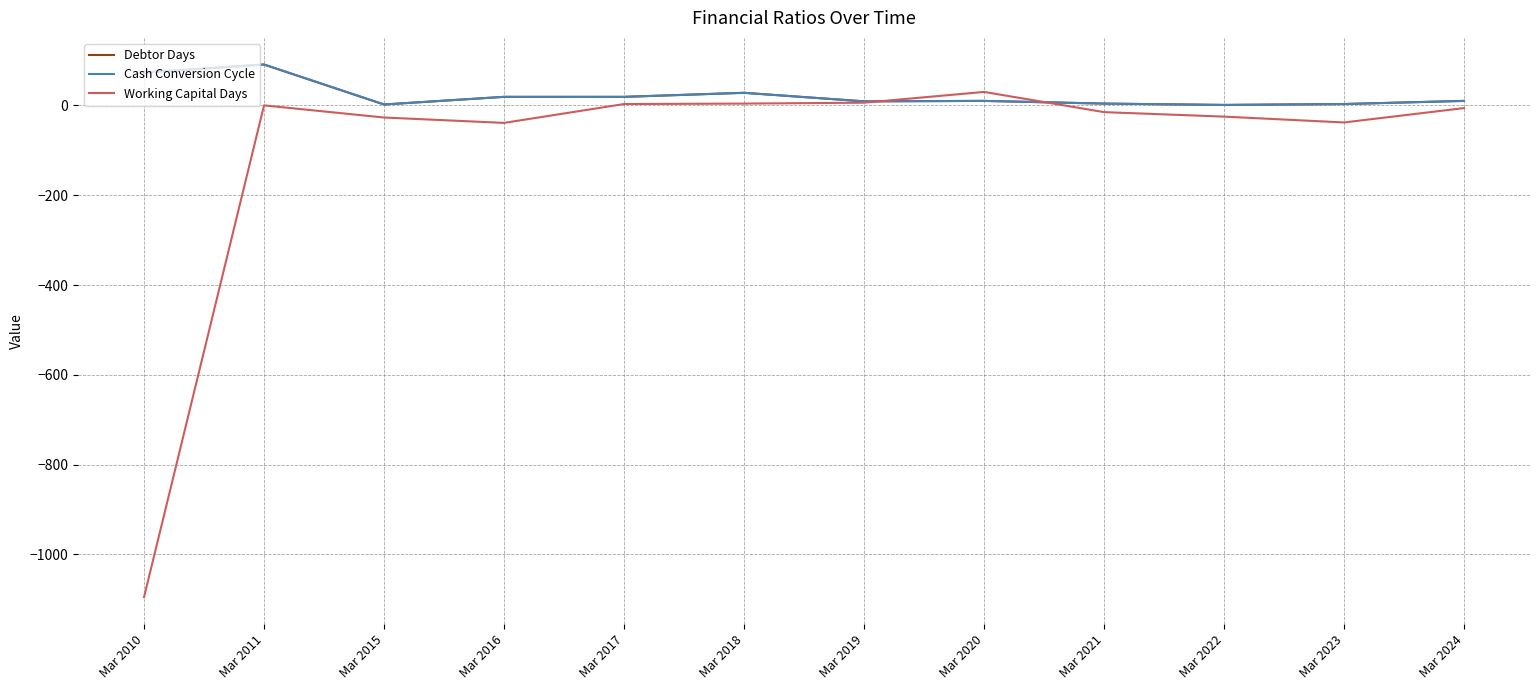

What is the maximum value for Debtor Days?

91